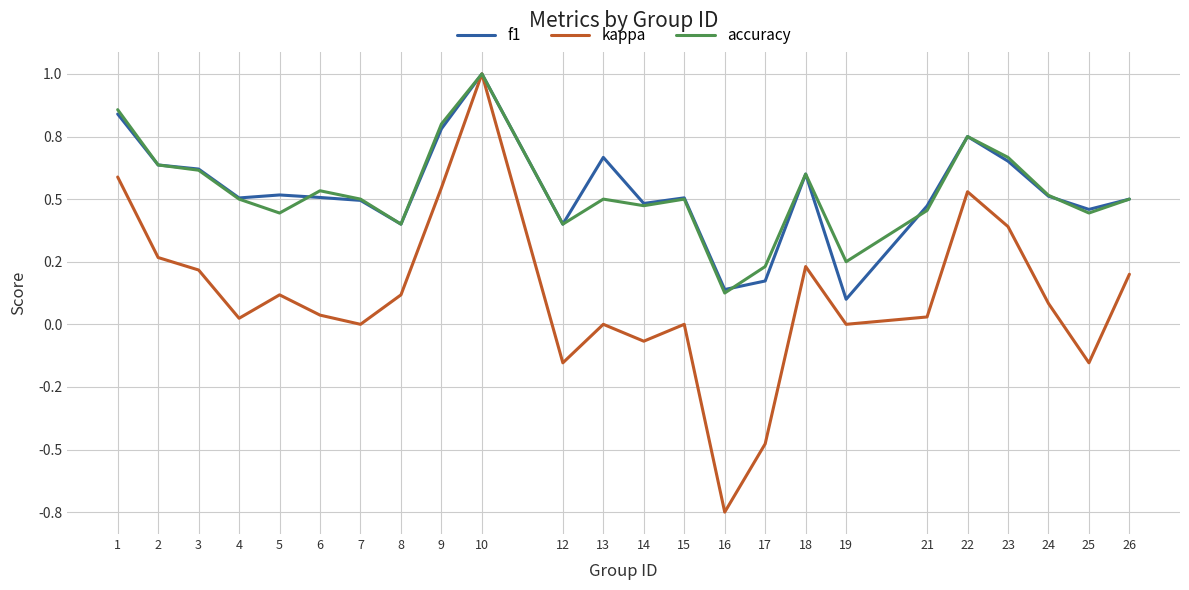

Rank the categories by accuracy value from highest to lowest.

10, 1, 9, 22, 23, 2, 3, 18, 6, 24, 4, 7, 13, 15, 26, 14, 21, 5, 25, 8, 12, 19, 17, 16